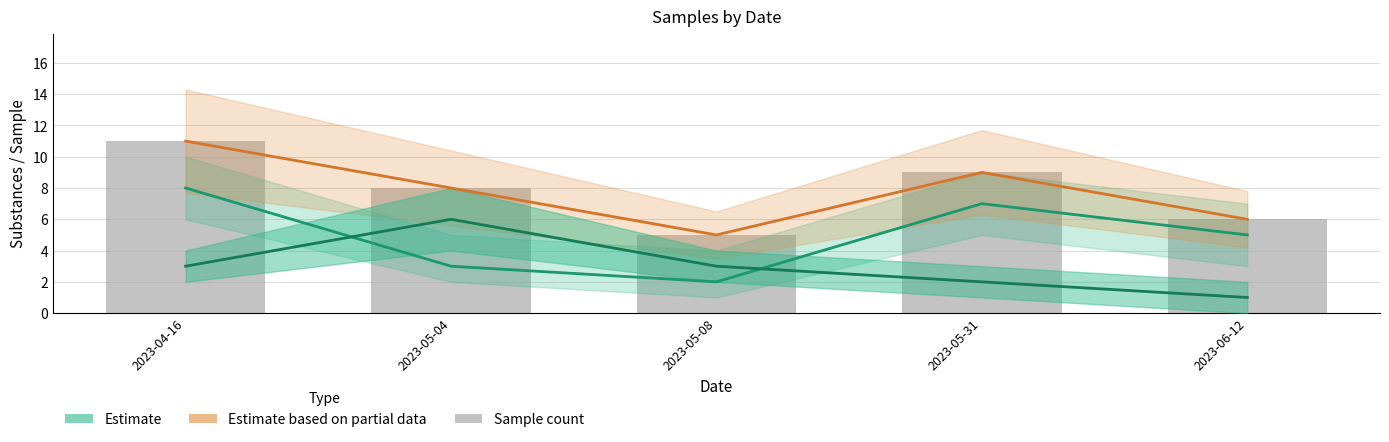

True or false: Estimate based on partial data has a value of 3 at 2023-05-08.

False